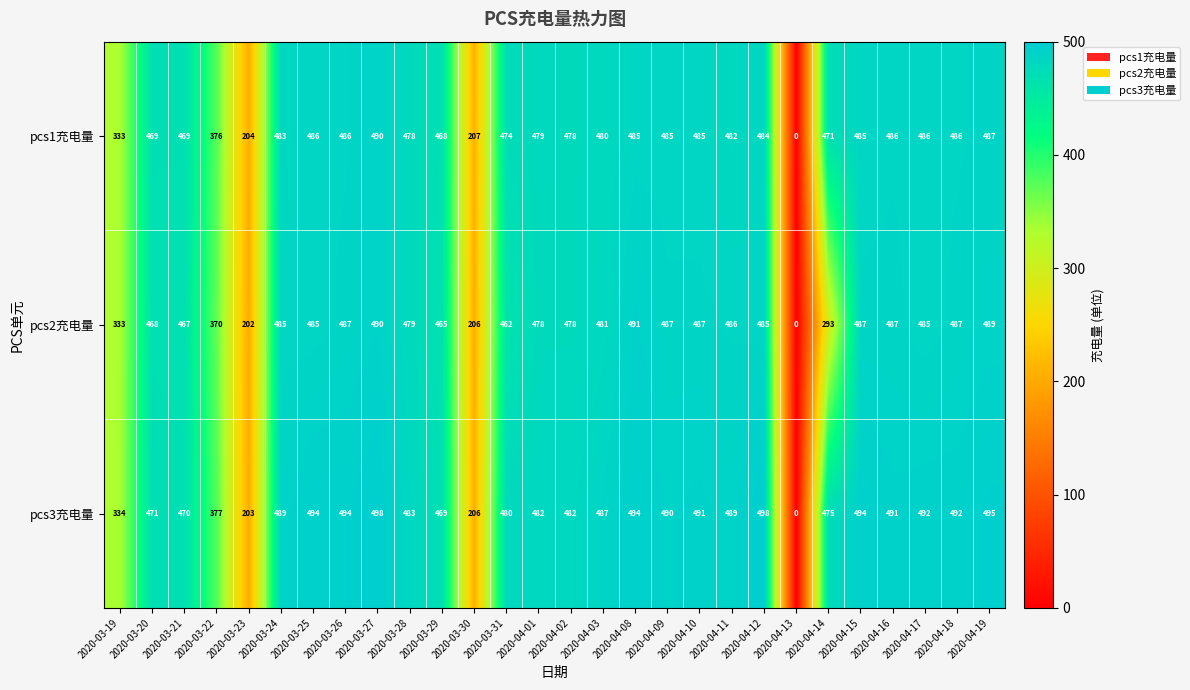

What is the spread (max minus min) of values at 2020-03-21?

3